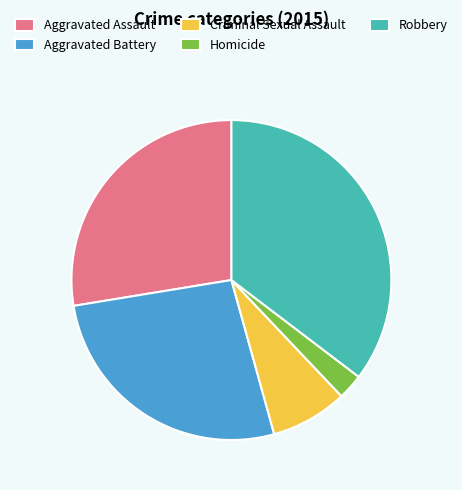

The Criminal Sexual Assault slice represents 8% of the pie. True or false?

True